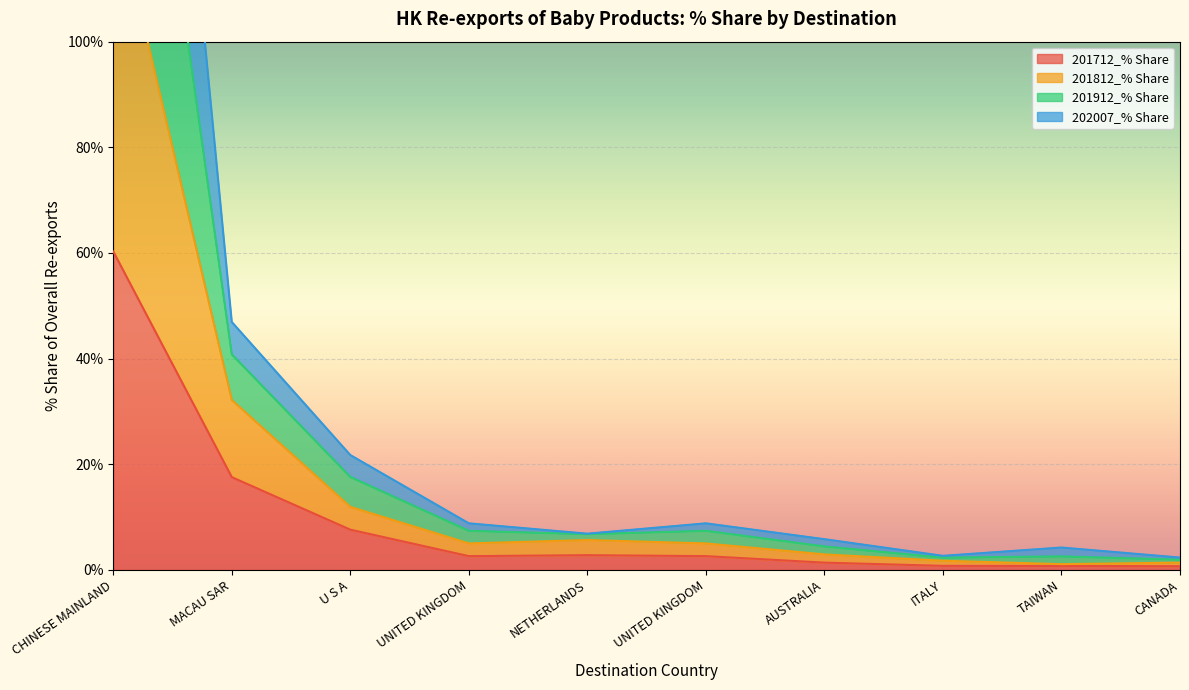

Which label corresponds to the largest value in the chart?

CHINESE MAINLAND